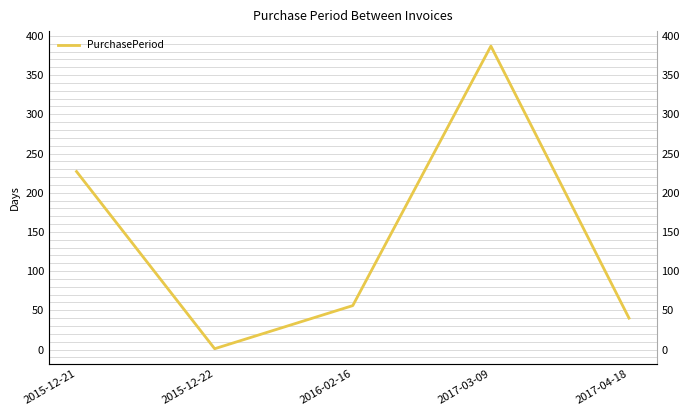

What is the label of the 3rd point from the left?

2016-02-16